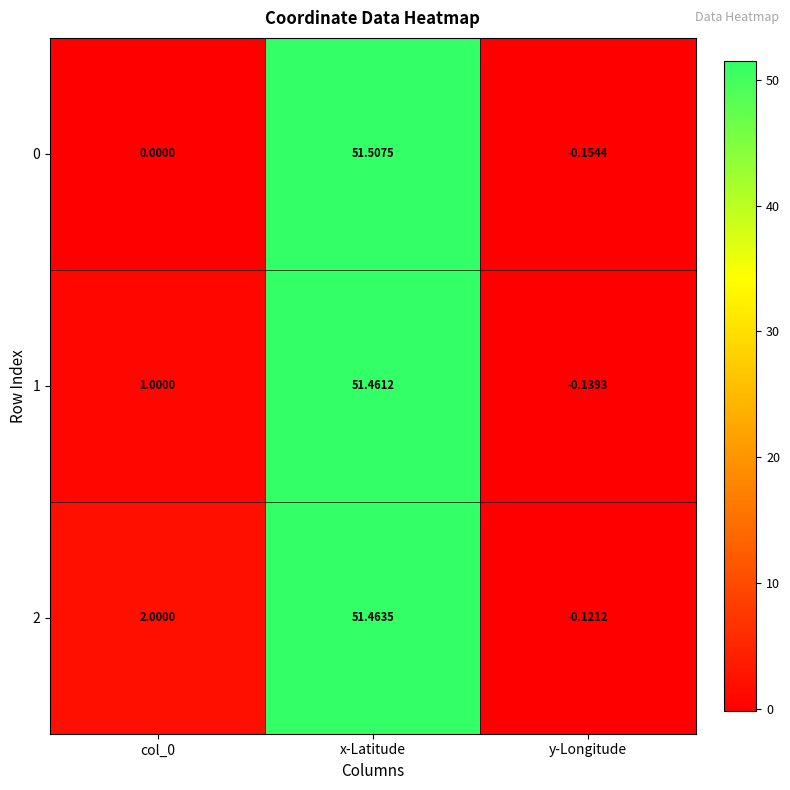

How many values in the 2 series are below 2?

1